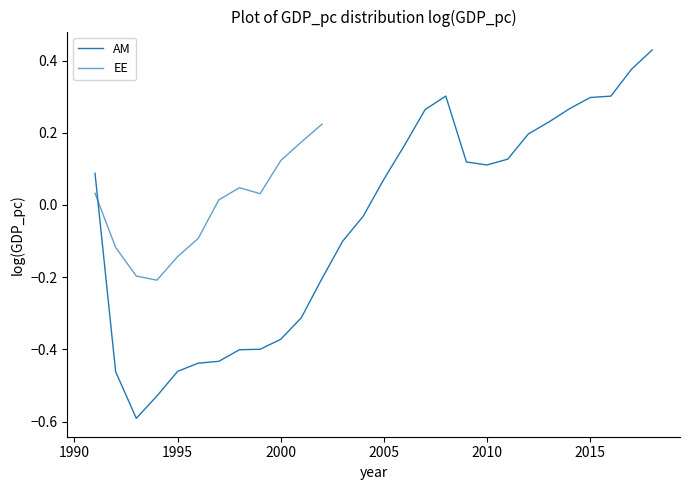

Is this an area chart (filled region under the line)?

No